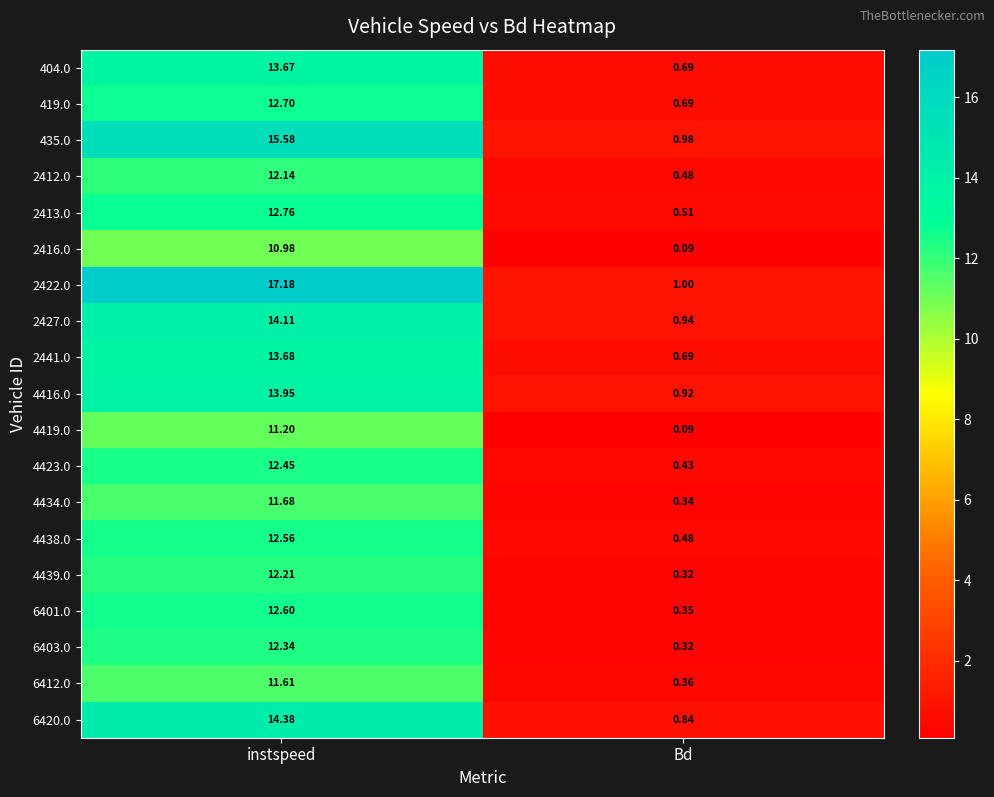

Which category has the highest value across all series?

instspeed